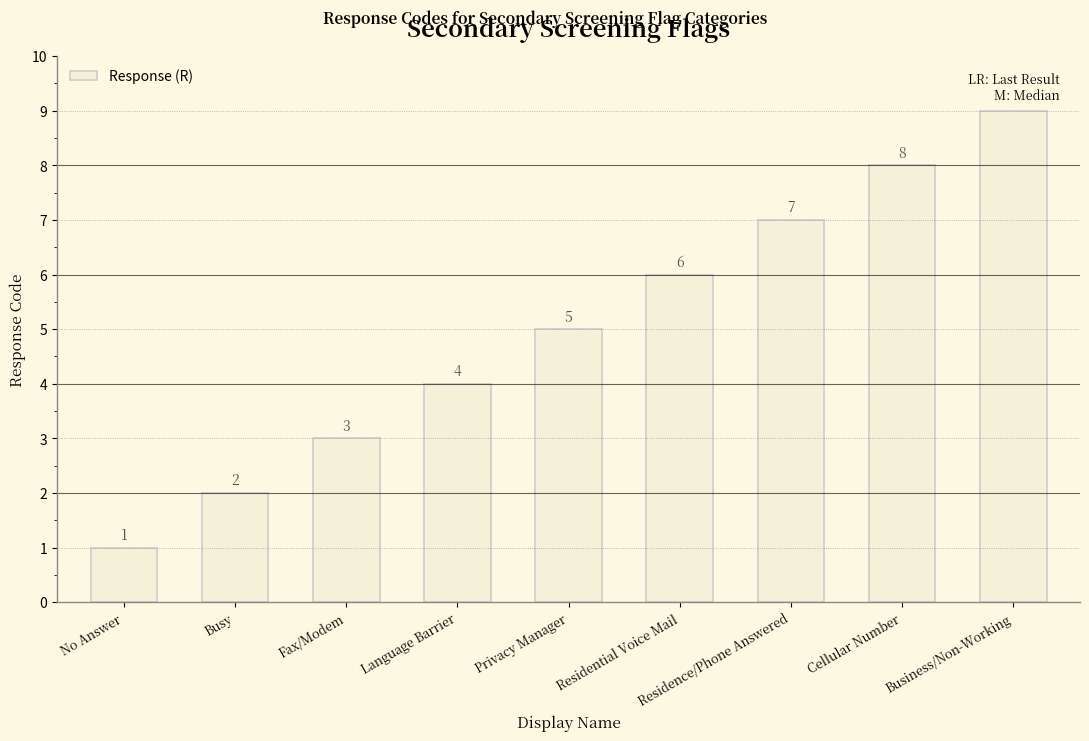

List the labels in order of value, smallest first.

No Answer, Busy, Fax/Modem, Language Barrier, Privacy Manager, Residential Voice Mail, Residence/Phone Answered, Cellular Number, Business/Non-Working